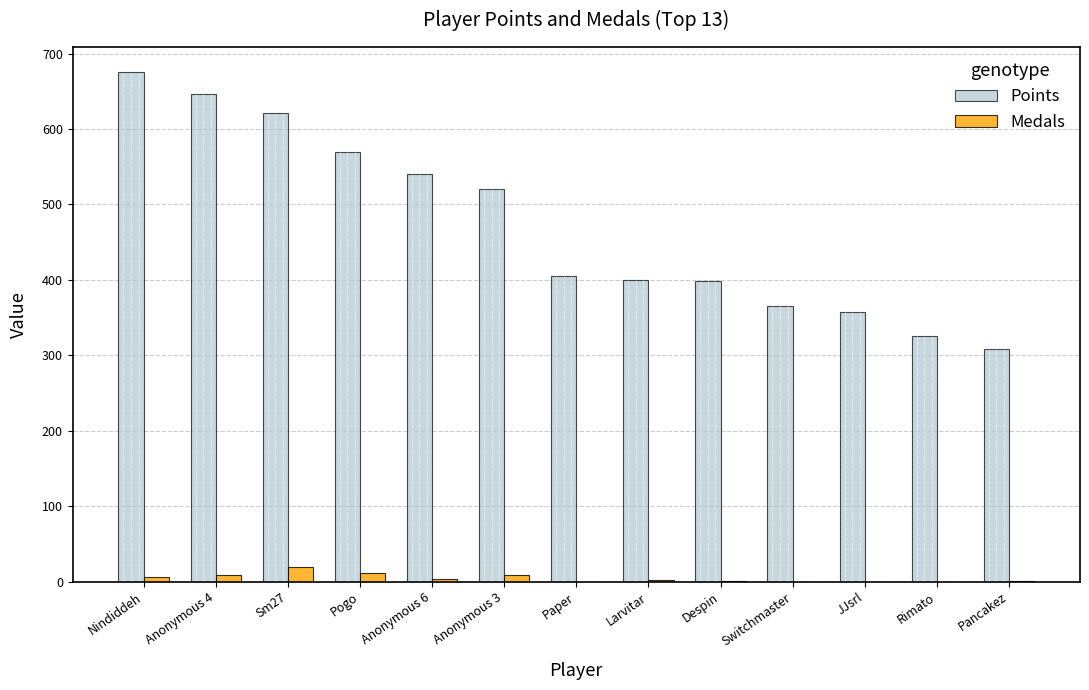

At which category is the sum across all series the highest?

Nindiddeh